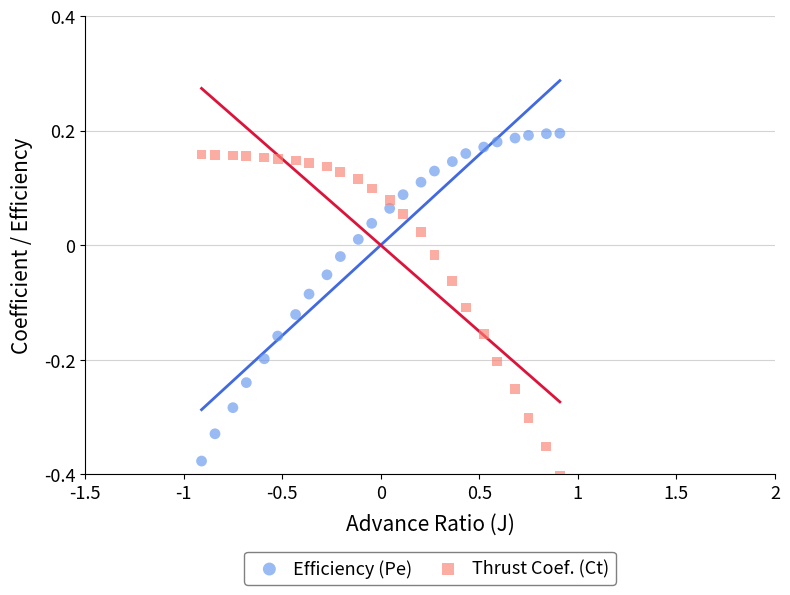

What are all the series names shown in the legend?

Efficiency (Pe), Thrust Coef. (Ct)